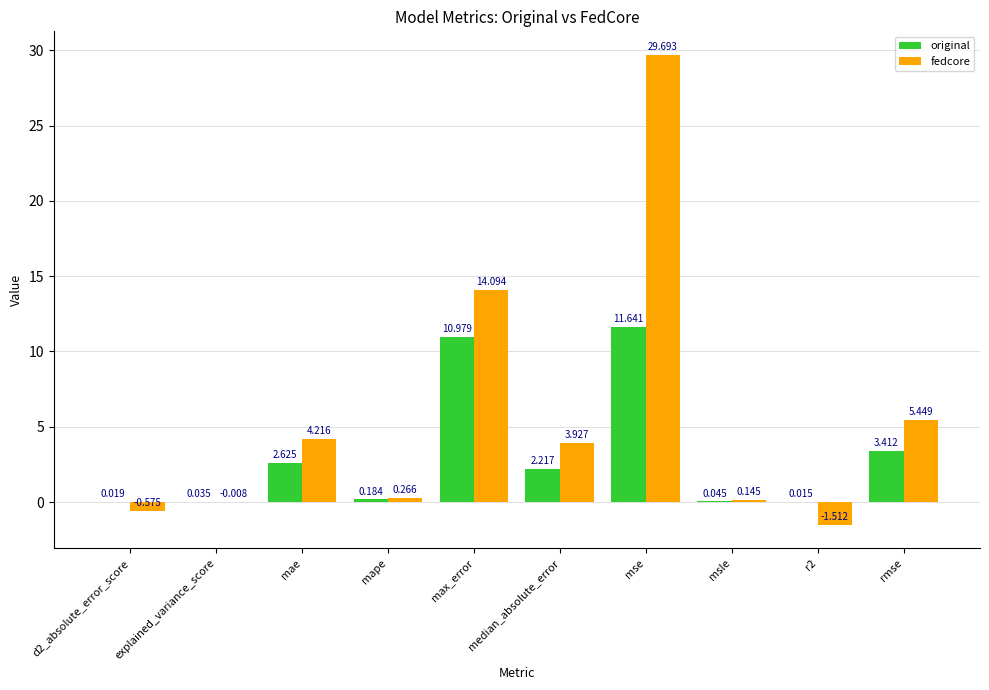

Which series has the largest range (max minus min)?

fedcore